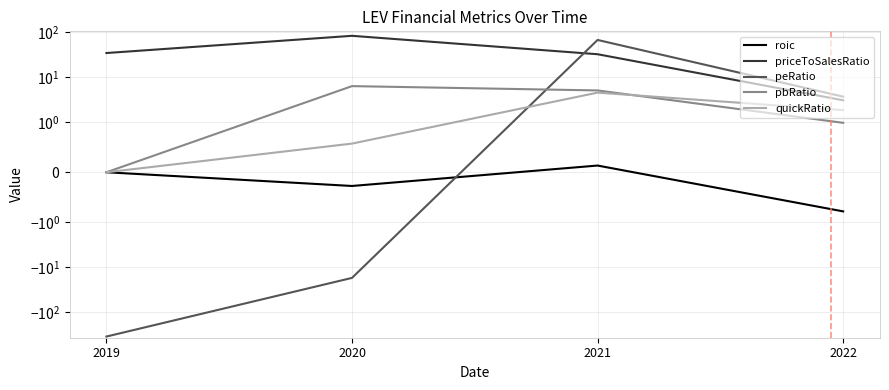

At 2019, list the series in order from smallest to largest.

peRatio, roic, pbRatio, quickRatio, priceToSalesRatio